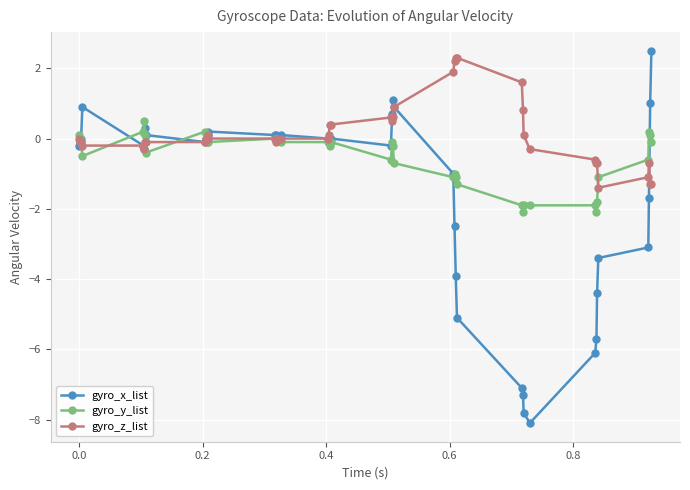

Which series has the largest range (max minus min)?

gyro_x_list